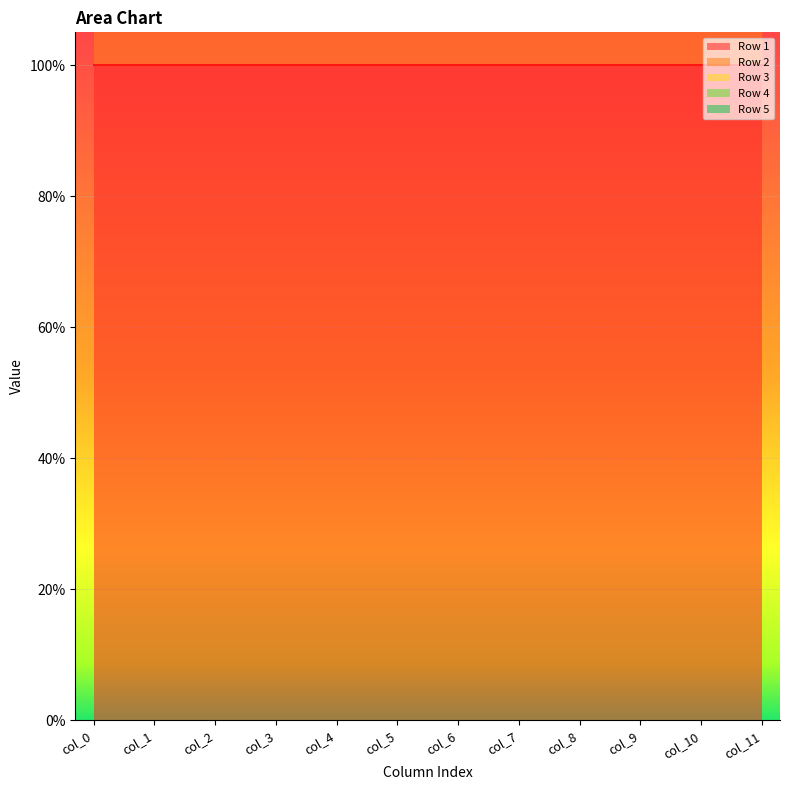

What is the lowest value of the Row 5 series?

1.5